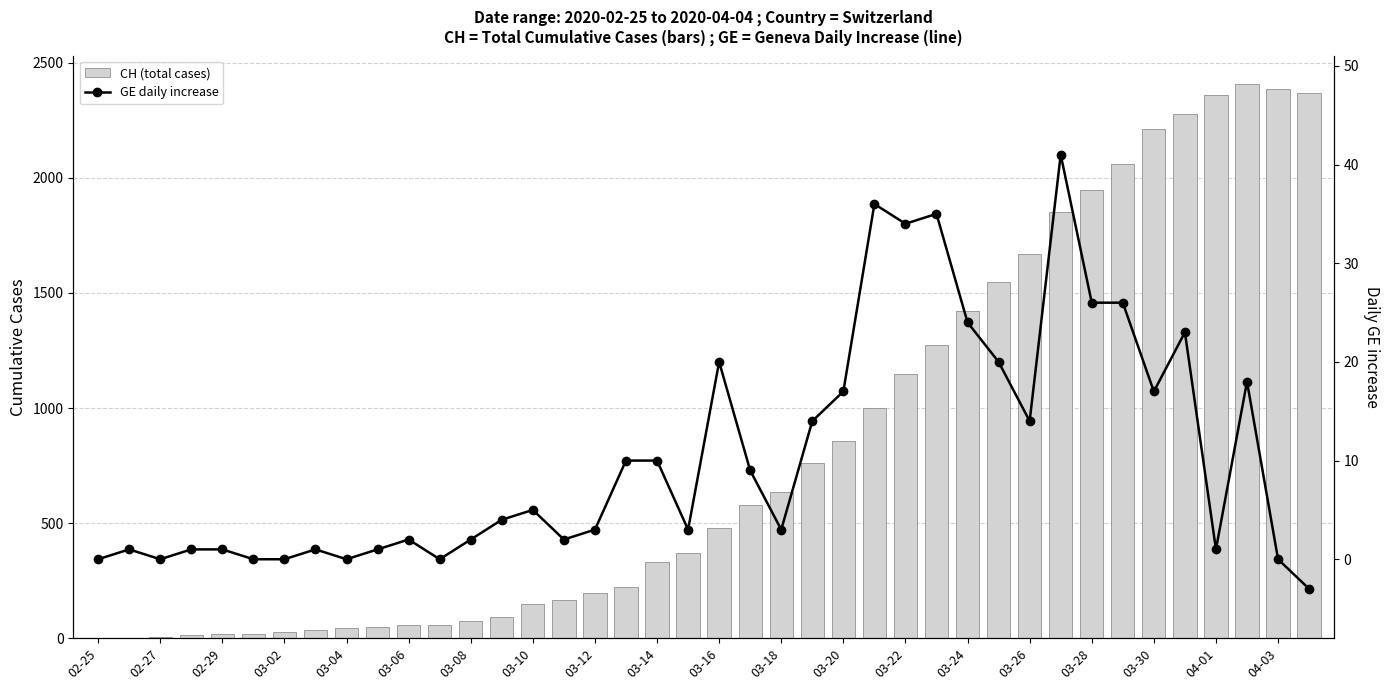

At which category is the sum across all series the highest?

37